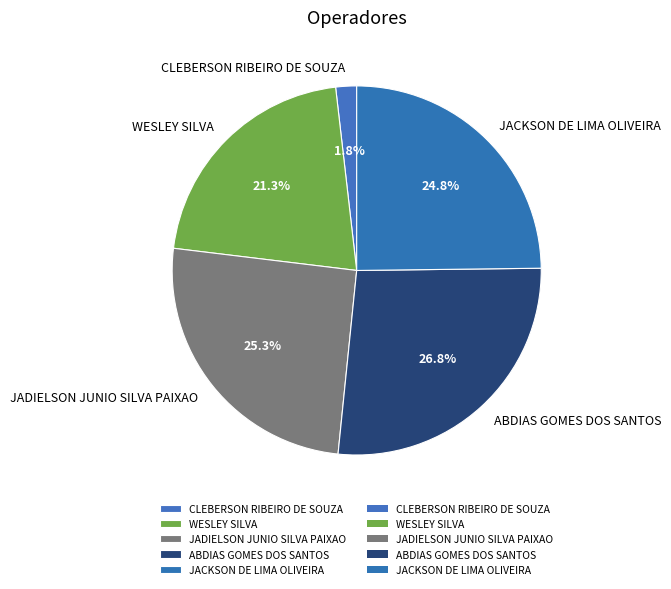

Count the number of slices in the pie.

5